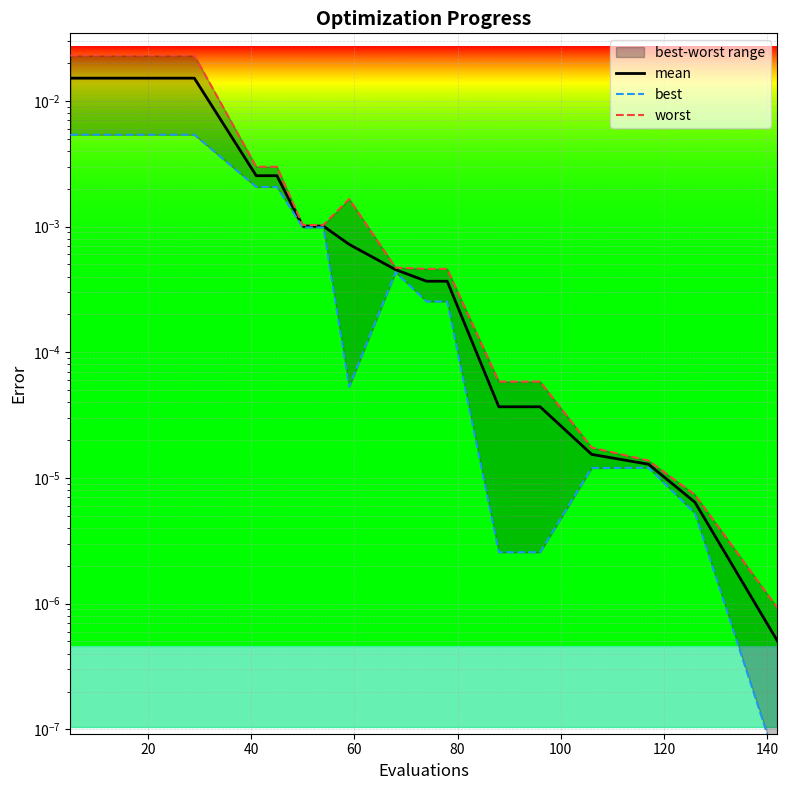

What is the label of the 3rd point from the left?

40